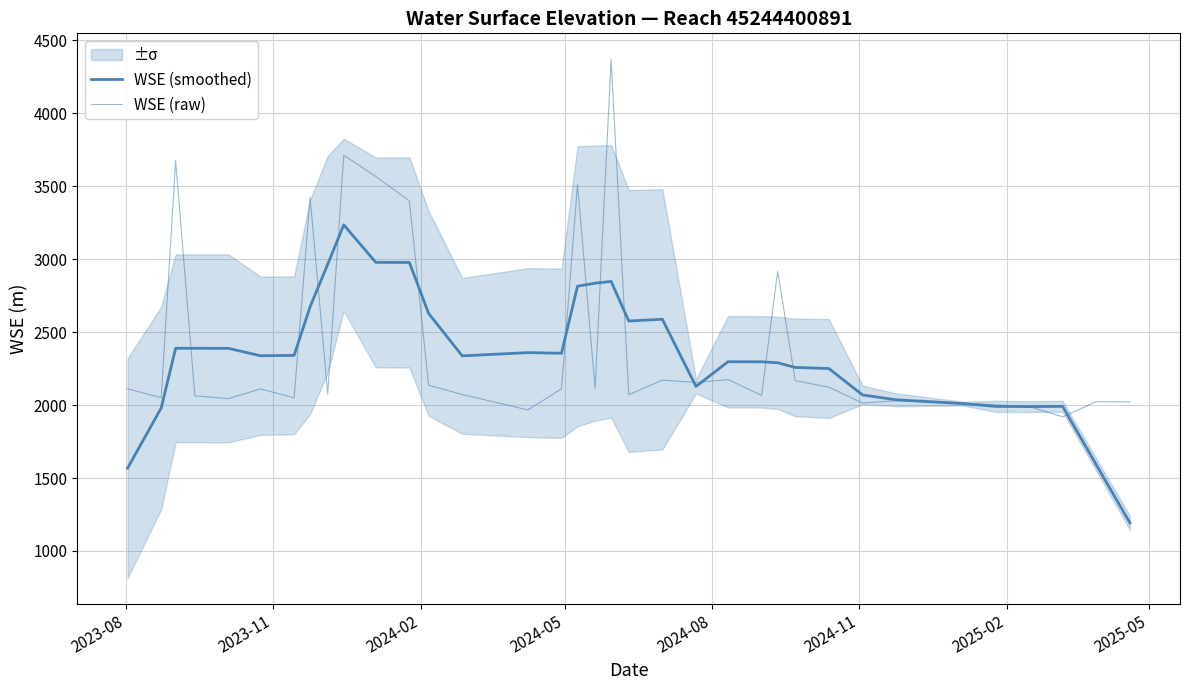

How many series are shown in this chart?

2